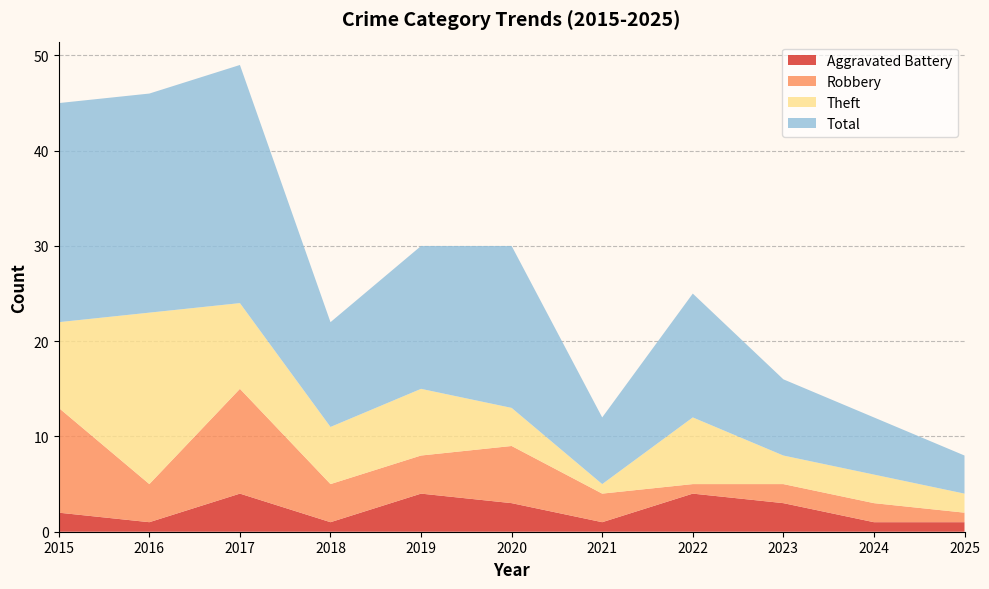

Reading left to right, what are all the values shown in this chart?

Aggravated Battery: 2015=2	2016=1	2017=4	2018=1	2019=4	2020=3	2021=1	2022=4	2023=3	2024=1	2025=1
Robbery: 2015=11	2016=4	2017=11	2018=4	2019=4	2020=6	2021=3	2022=1	2023=2	2024=2	2025=1
Theft: 2015=9	2016=18	2017=9	2018=6	2019=7	2020=4	2021=1	2022=7	2023=3	2024=3	2025=2
Total: 2015=23	2016=23	2017=25	2018=11	2019=15	2020=17	2021=7	2022=13	2023=8	2024=6	2025=4